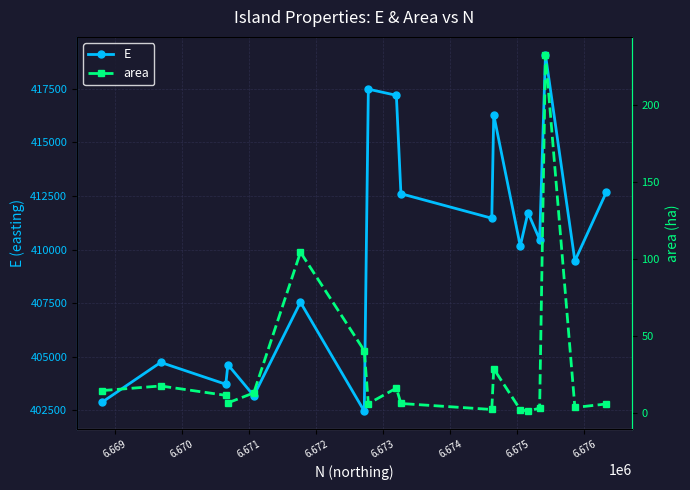

What is the total value across all series at 6.670?

403730.4